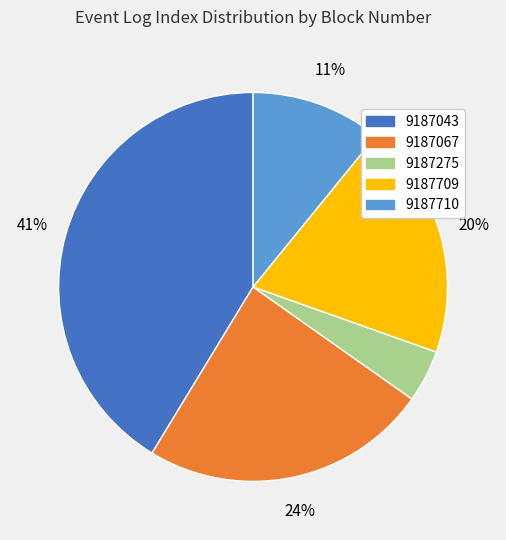

Is there a majority slice in this chart?

No